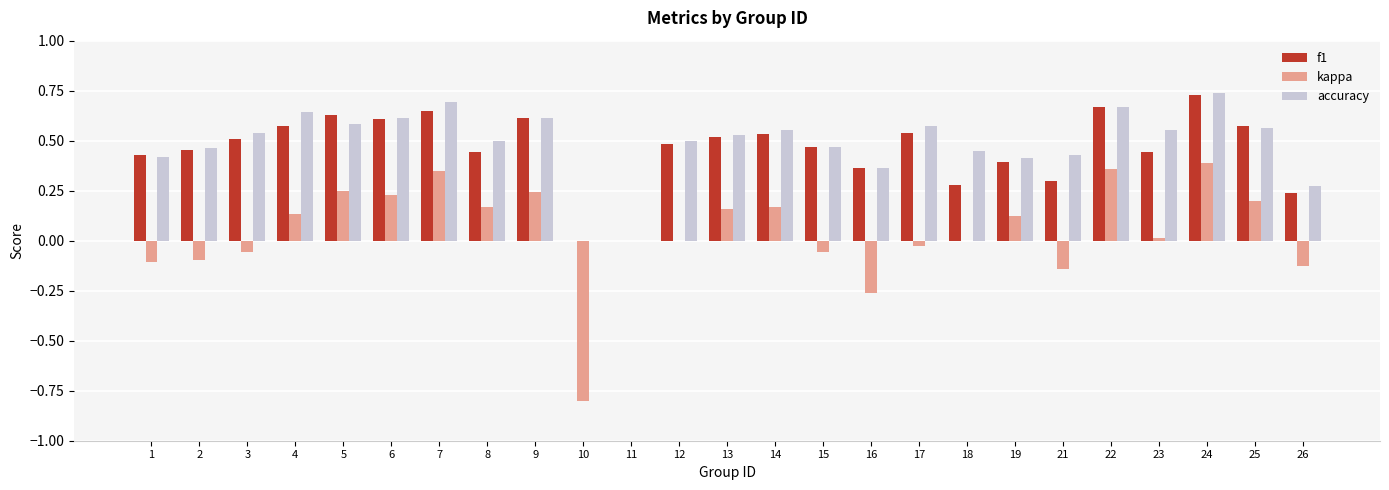

Does the chart contain stacked bars?

No